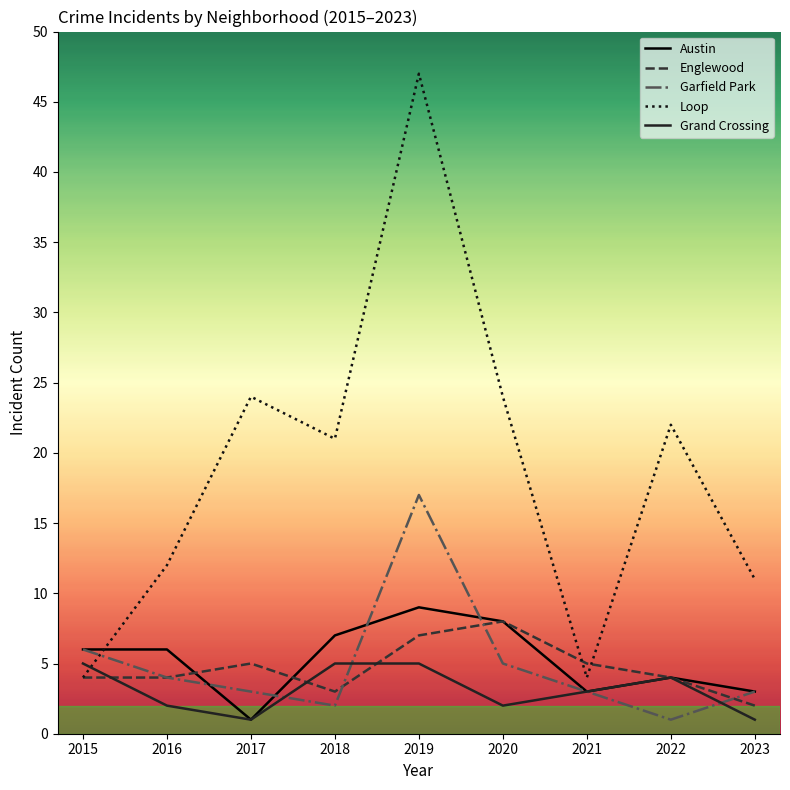

How many lines are shown in the chart?

5